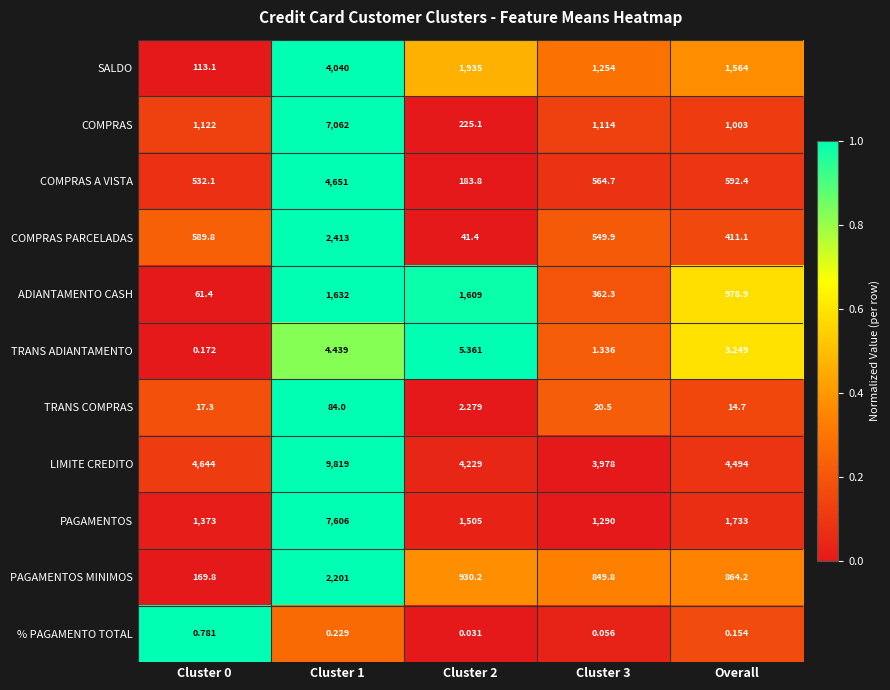

Is the value of COMPRAS A VISTA at Cluster 3 greater than the value of ADIANTAMENTO CASH at Cluster 2?

No